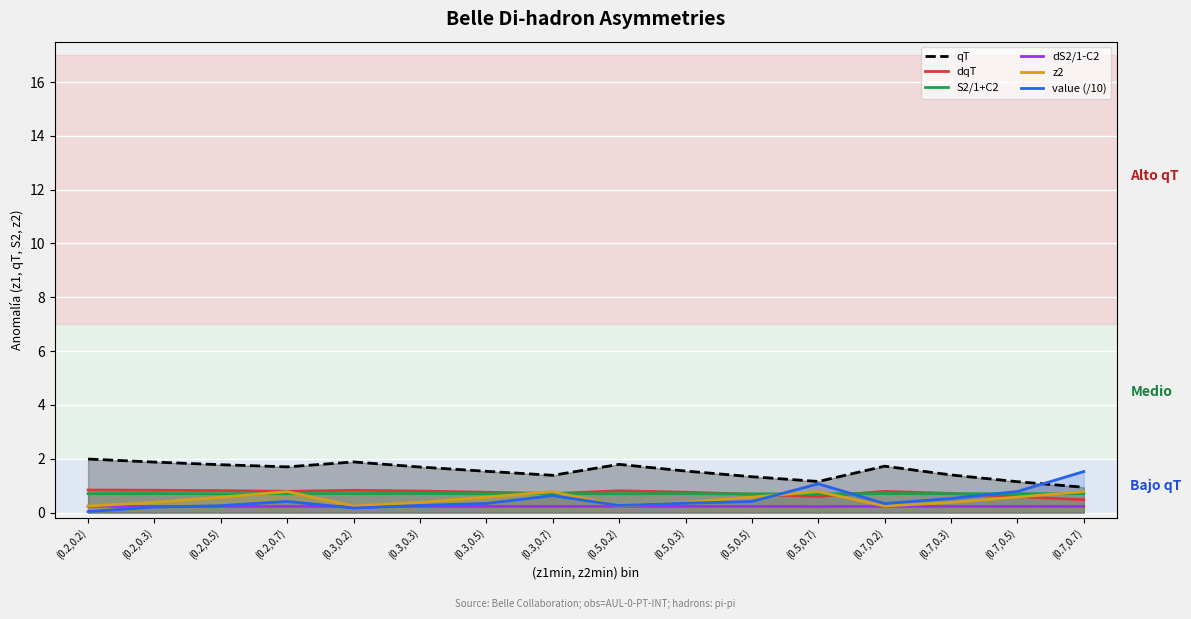

Which has a higher value, (0.3,0.5) or (0.2,0.5)?

(0.2,0.5)